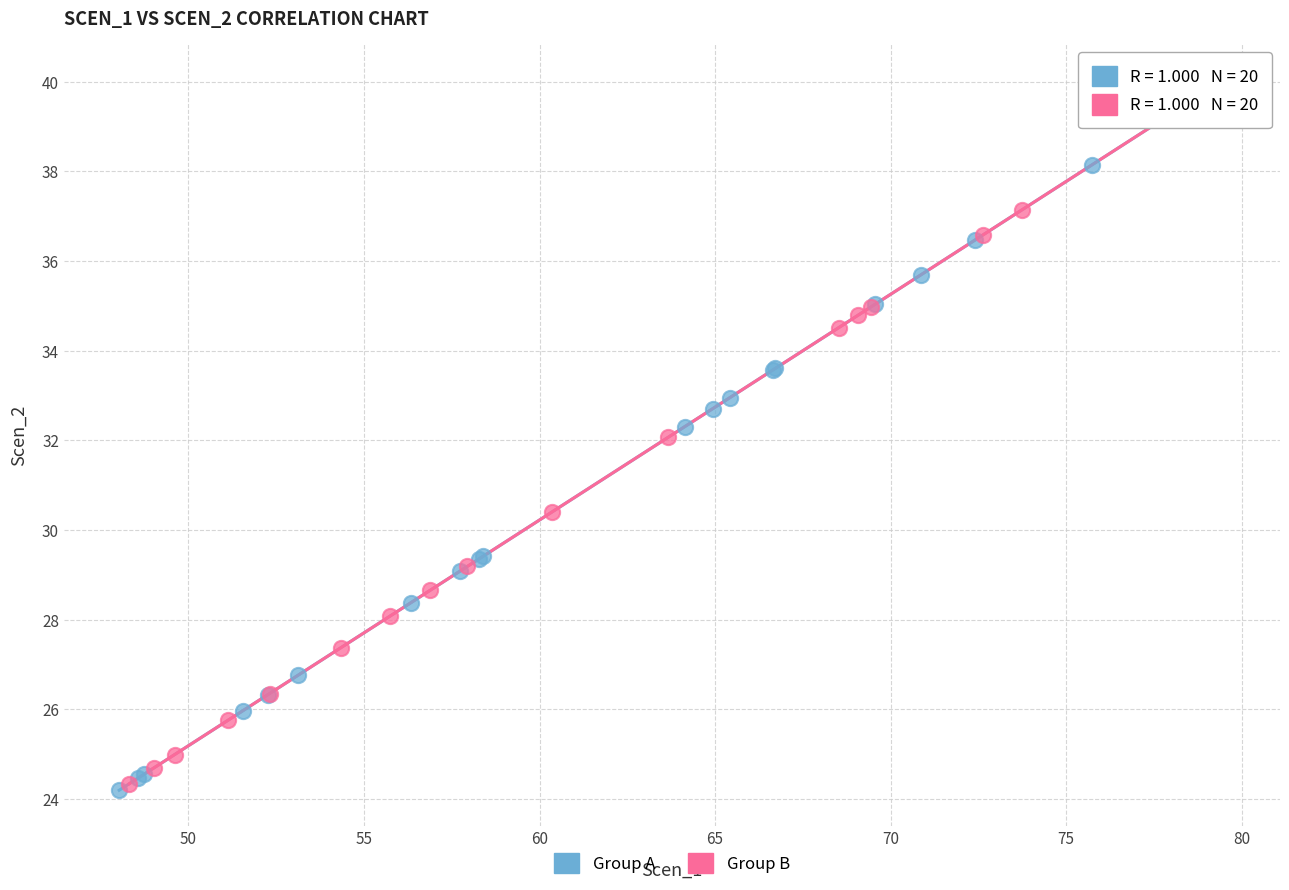

What are all the series names shown in the legend?

Group A, Group B